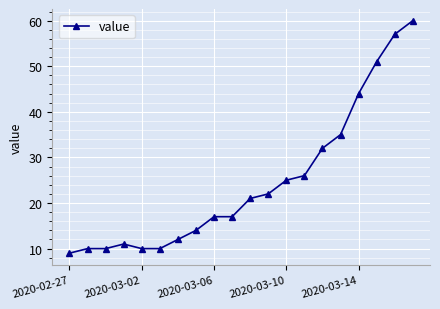

Reading right to left, list all the values displayed in this chart.

60	57	51	44	35	32	26	25	22	21	17	17	14	12	10	10	11	10	10	9